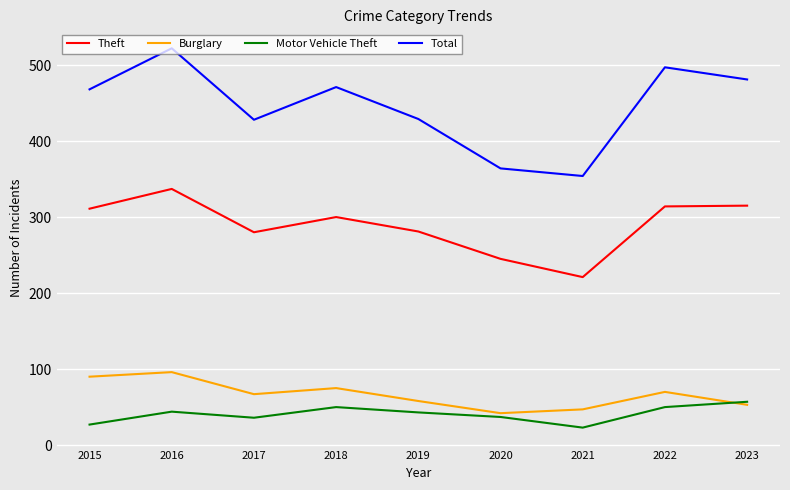

What is the difference between the highest and lowest values at 2023?

428